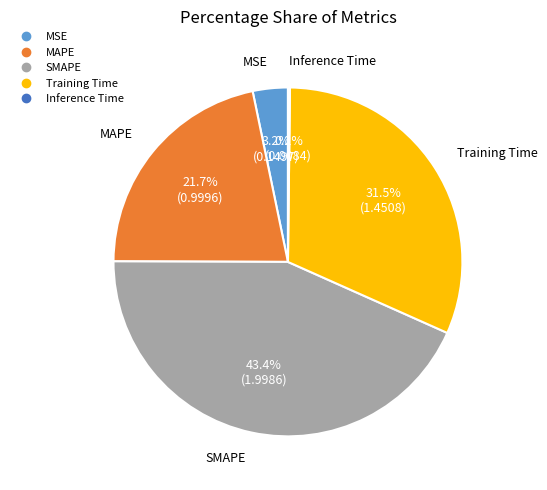

Which category has the biggest portion of the pie?

SMAPE